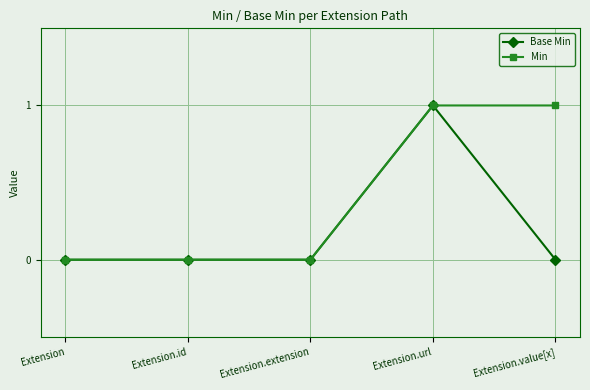

Which category has the highest value in the Base Min series?

Extension.url